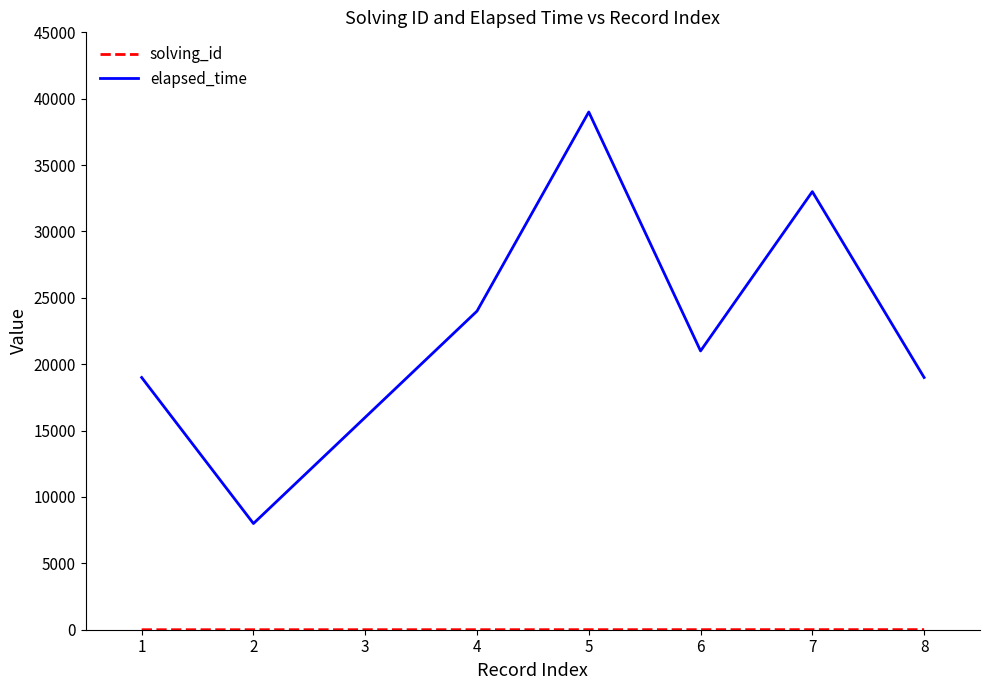

How many lines are shown in the chart?

2